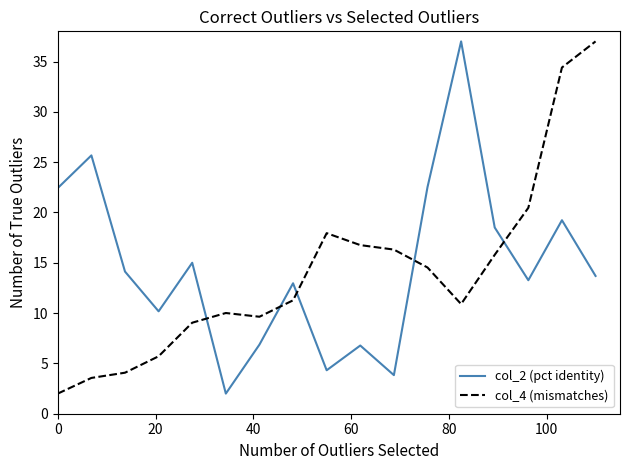

How many times do col_2 (pct identity) and col_4 (mismatches) cross each other?

5